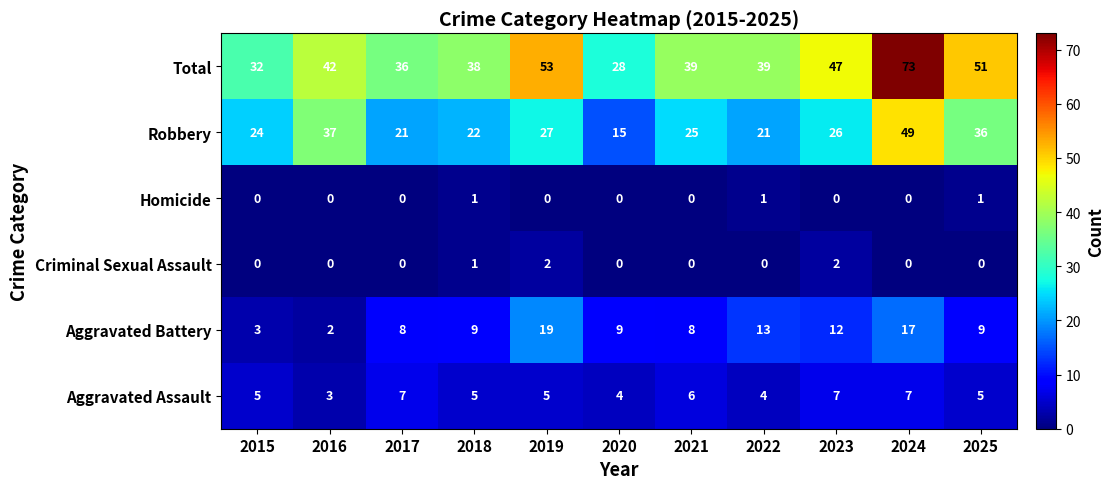

Is it true that Aggravated Battery equals 12 at 2023?

True